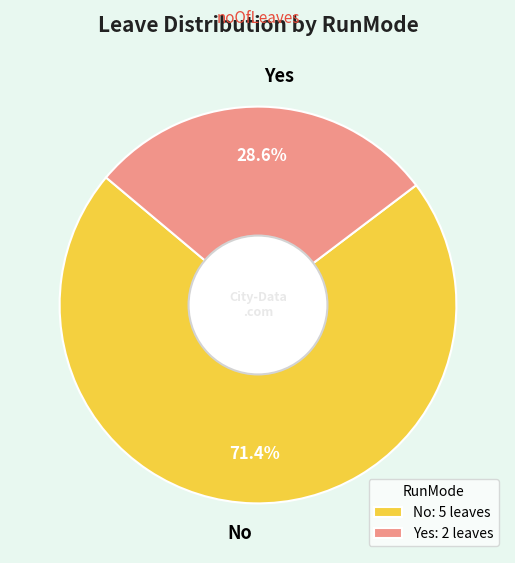

What is the total percentage of No and Yes?

100.0%